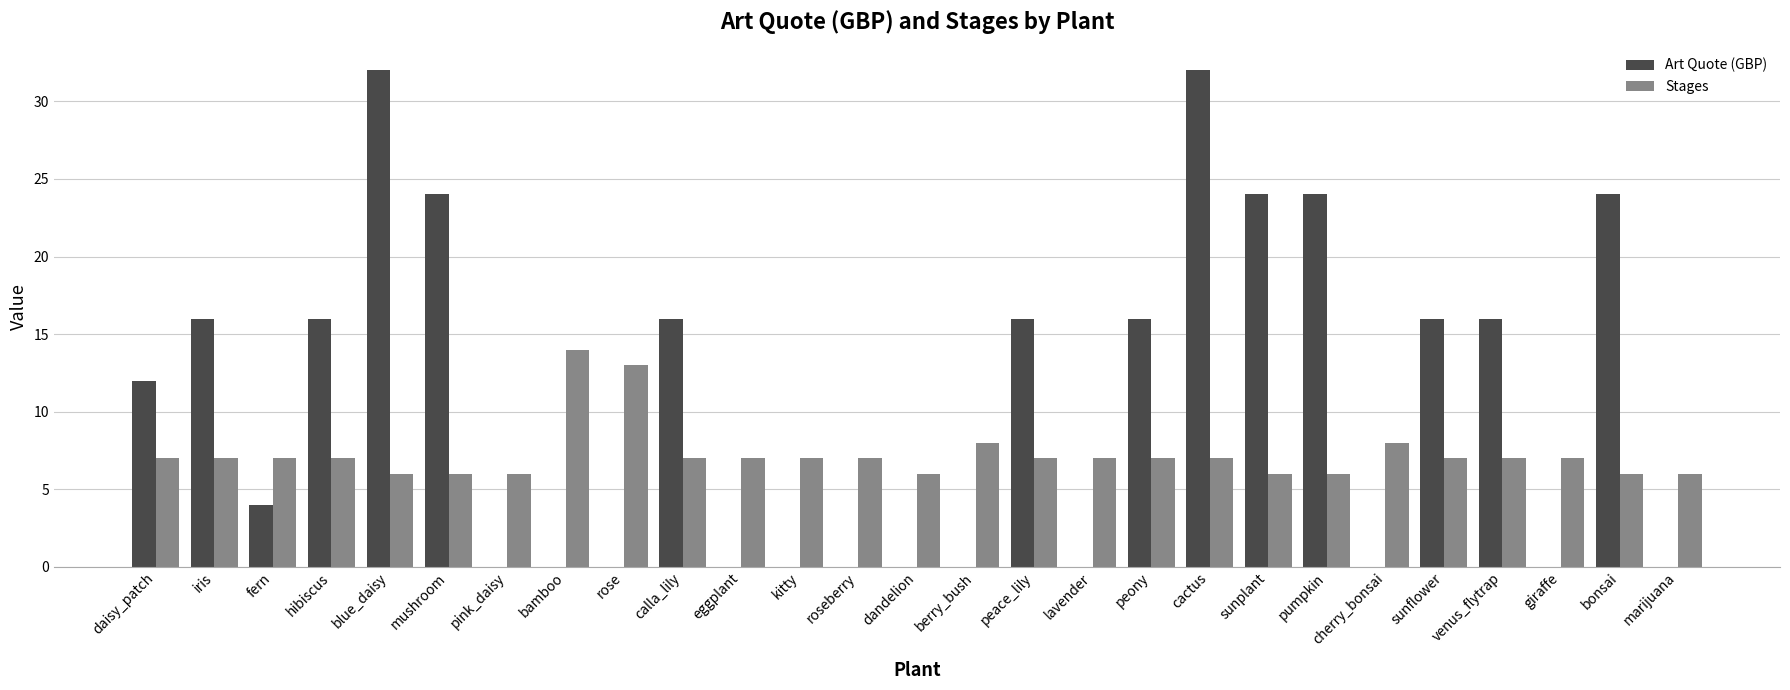

What is the average value of the Art Quote (GBP) series?

11